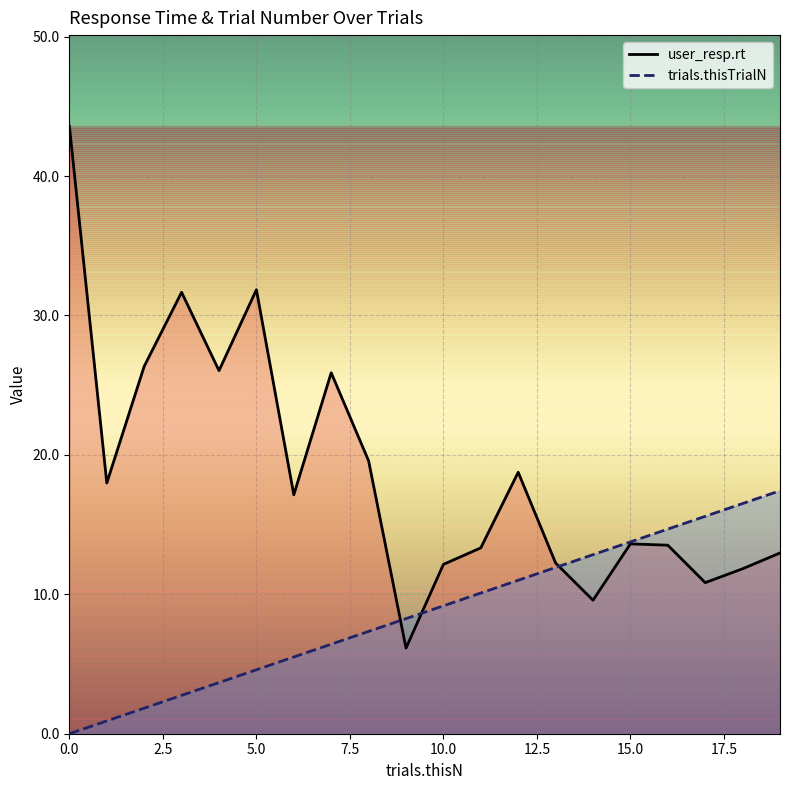

List the series in order of their overall mean, lowest first.

trials.thisTrialN, user_resp.rt